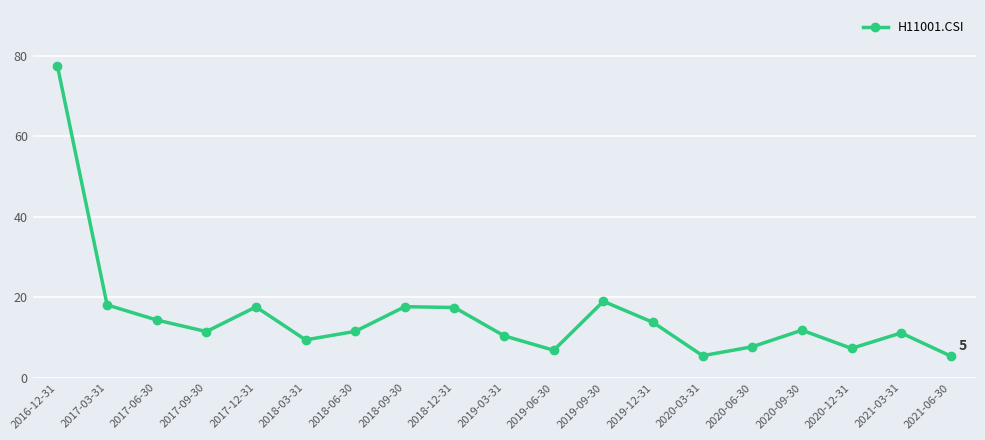

True or false: the data shows 77.4 at 2016-12-31.

True